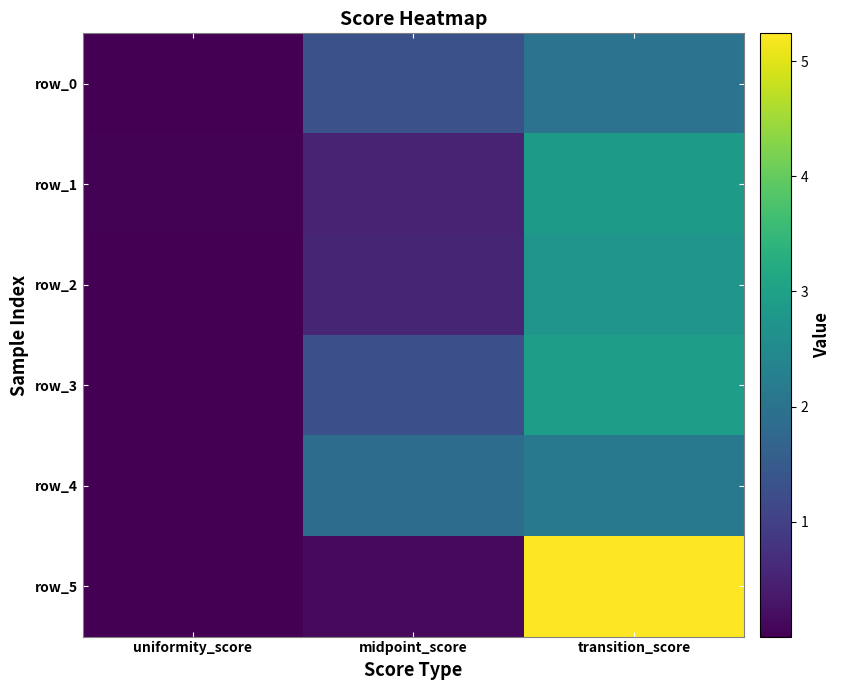

What is the difference between the row_5 values at uniformity_score and midpoint_score?

0.1